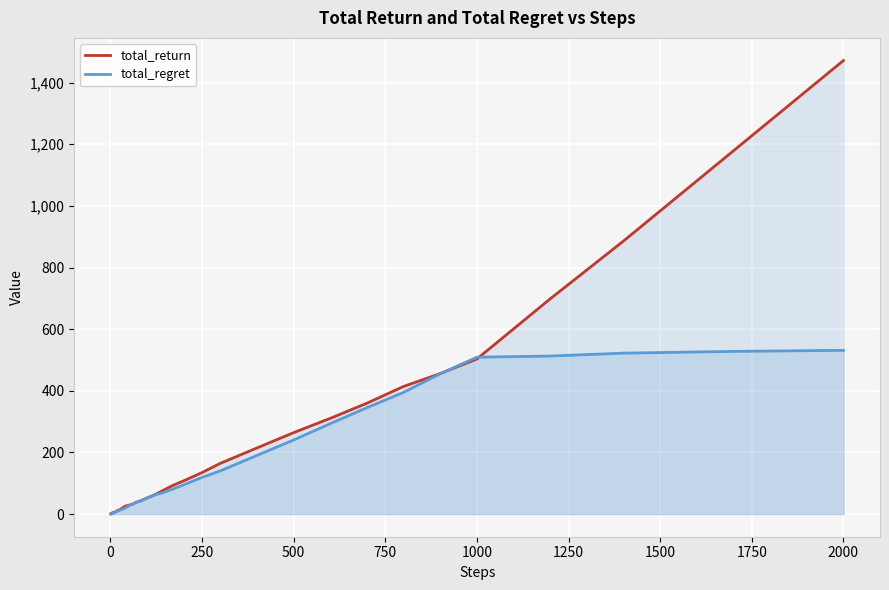

Which series has the largest range (max minus min)?

total_return